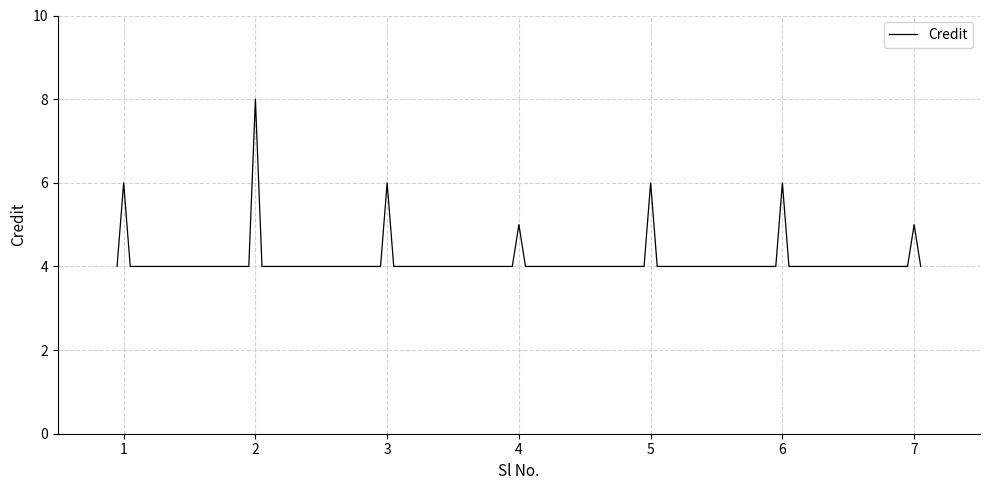

Count the values in the range 4 to 5.

16